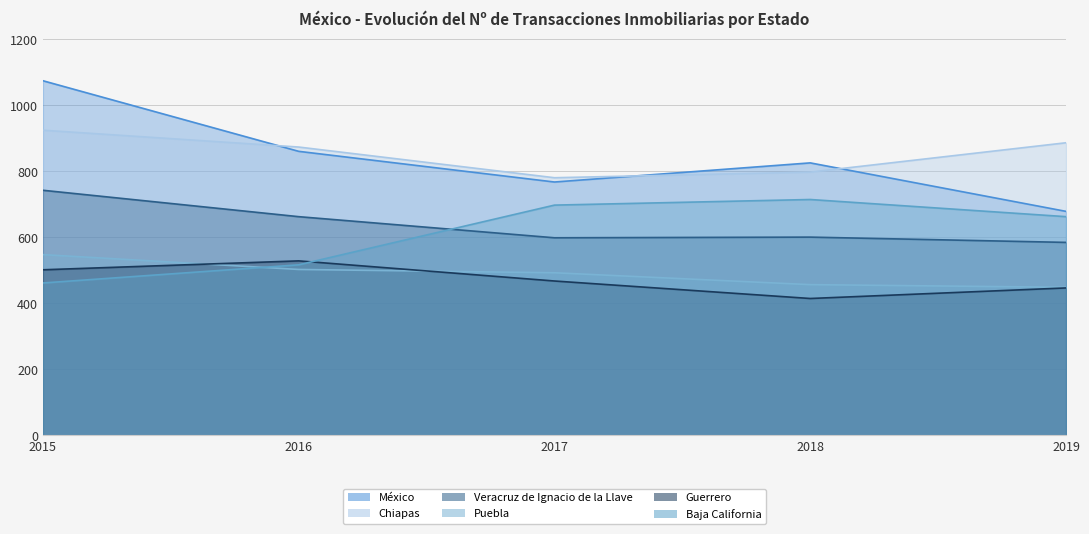

At which label does Baja California first exceed 663?

2017